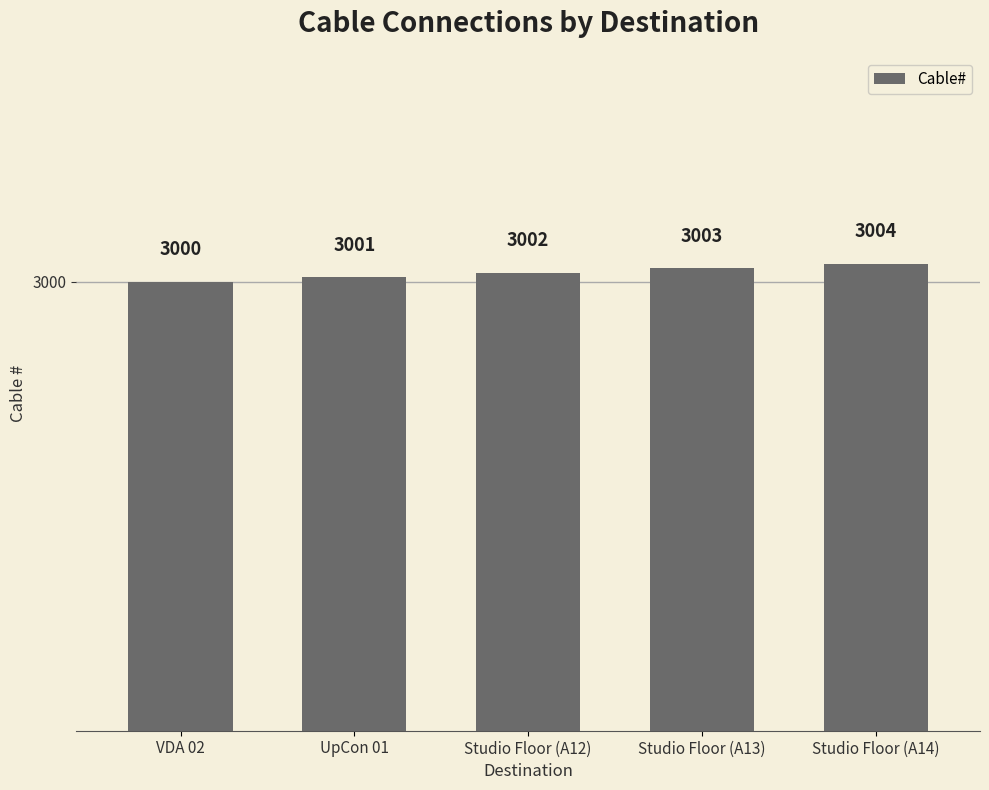

At which label is the value closest to 3002?

Studio Floor (A12)